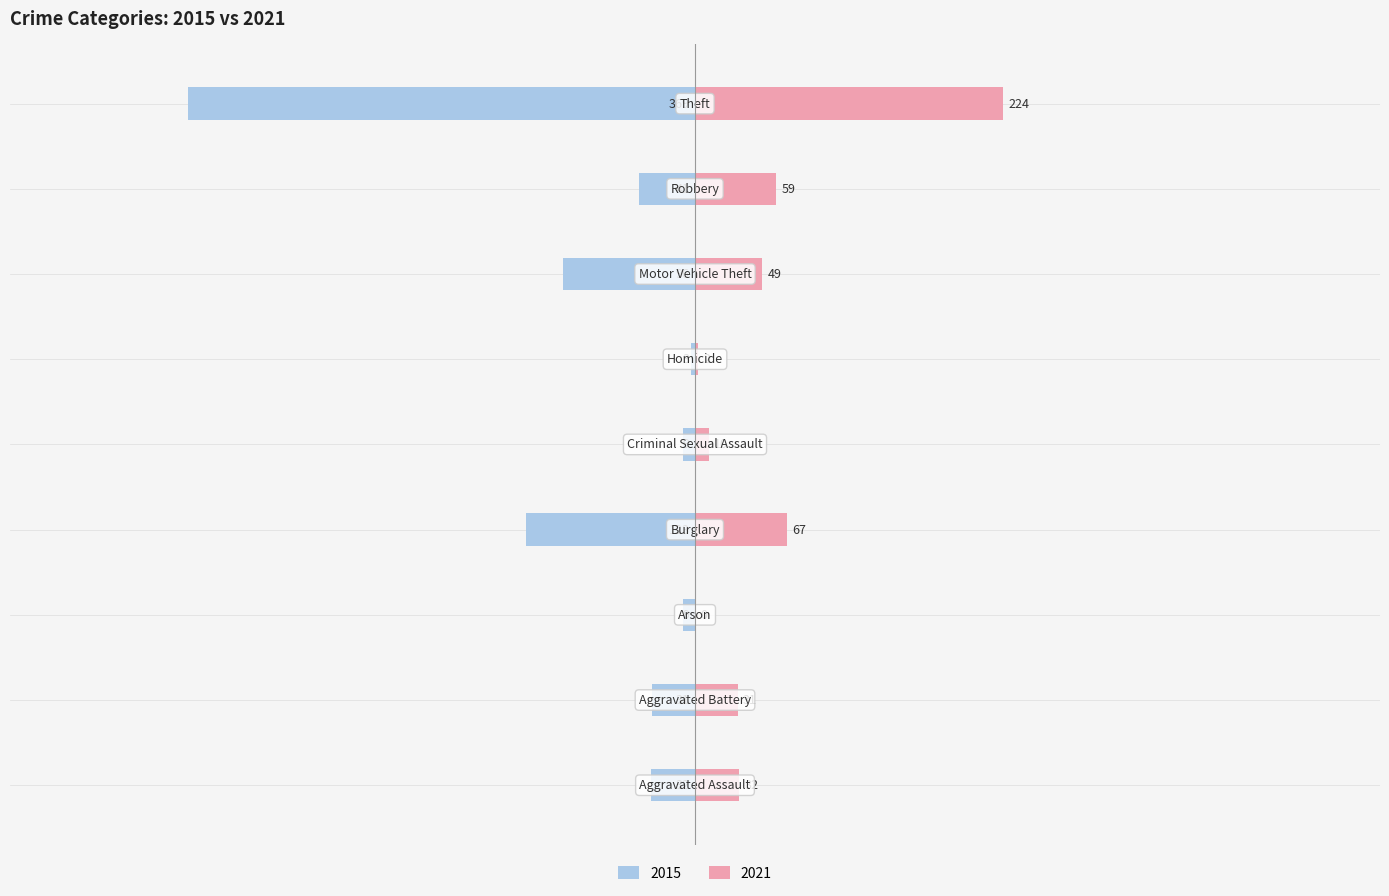

At which label does 2015 first exceed -32?

Aggravated Battery